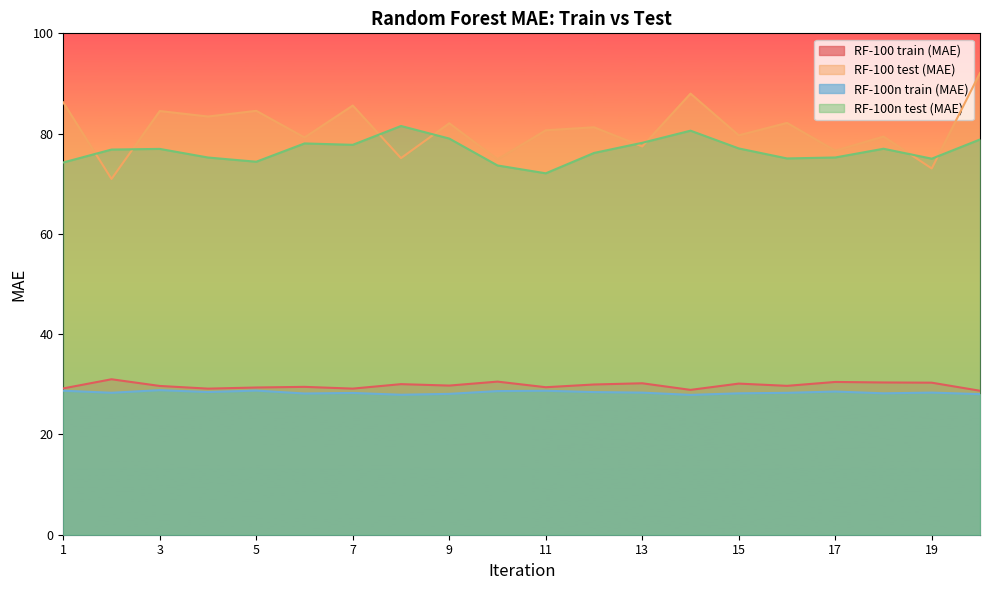

At which category is the sum across all series the highest?

20